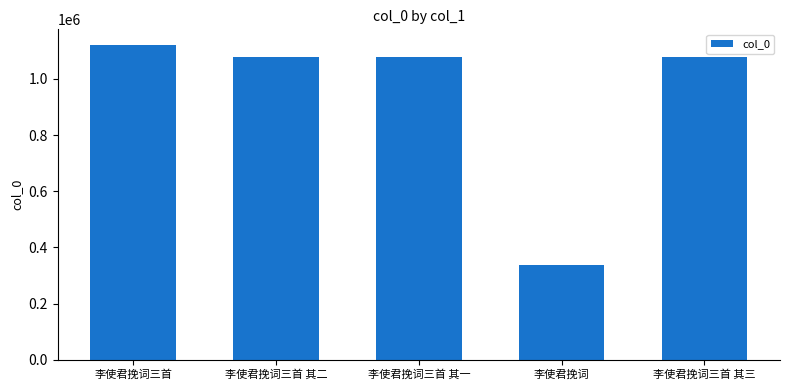

What is the ratio of the value at 李使君挽词三首 其三 to the value at 李使君挽词?

3.2